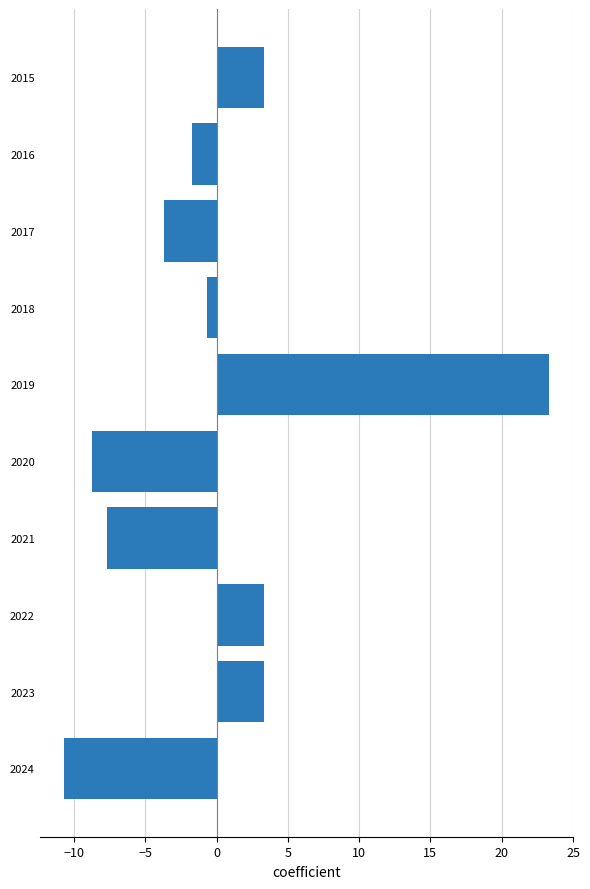

Between 2017 and 2019, which is larger?

2019